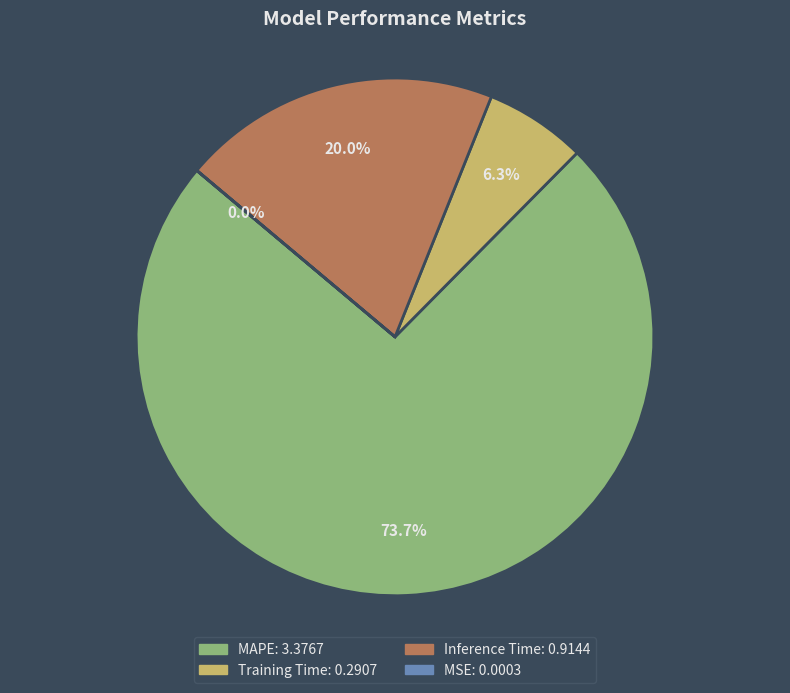

True or false: MAPE accounts for 63% of the total.

False